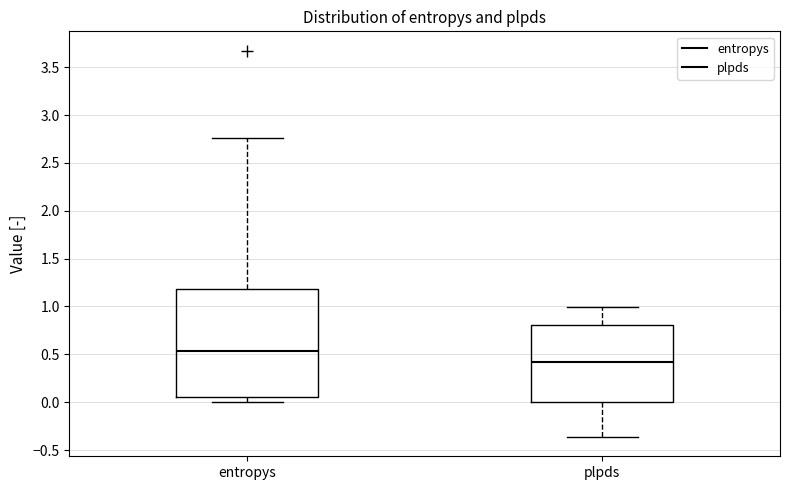

Reading left to right, read every box against the y-axis: the position of its median line, the range the box covers, and the ends of its whiskers. The values are not printed on the chart, so give them approximately, as read against the axis.

entropys: median 0.55, box 0.05 to 1.20, whiskers 0.00 to 2.75
plpds: median 0.40, box 0.00 to 0.80, whiskers -0.35 to 1.00